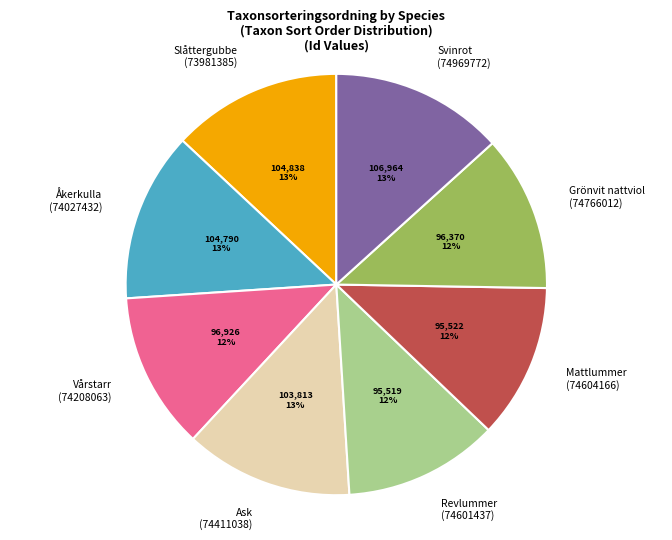

To the nearest percent, what percentage of the pie is Vårstarr (74208063)?

12%